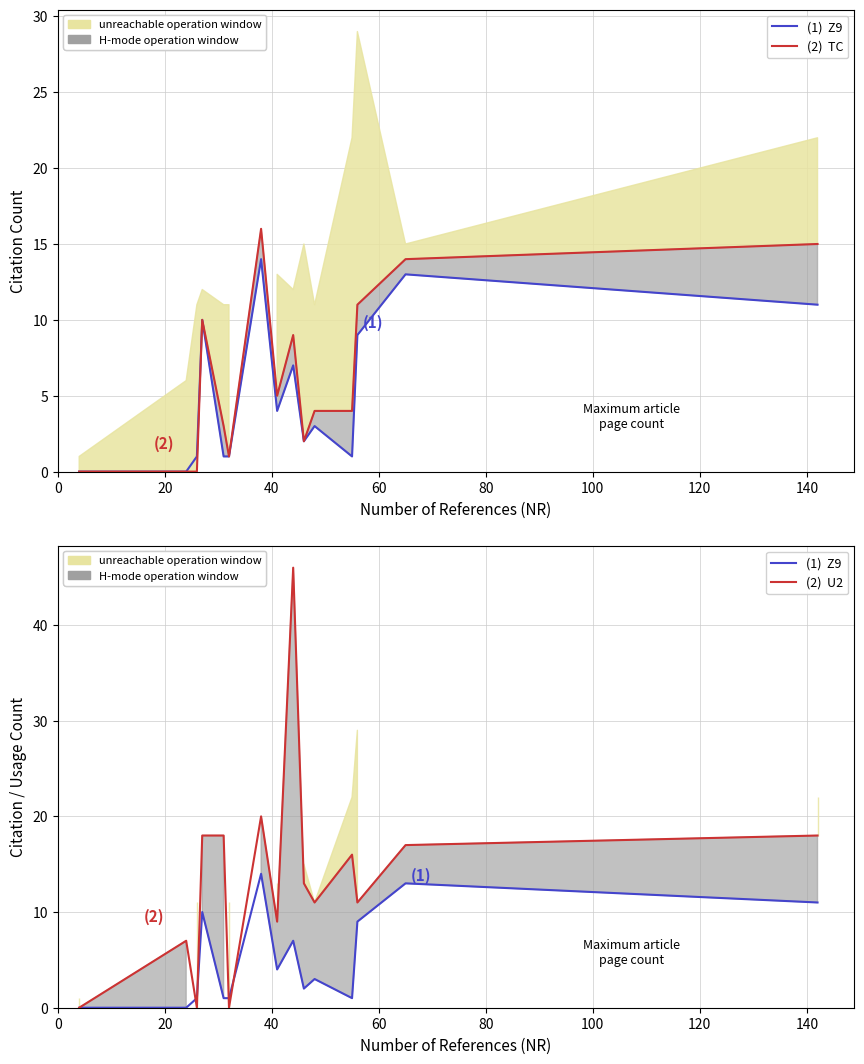

What is the maximum value shown in the chart?

46